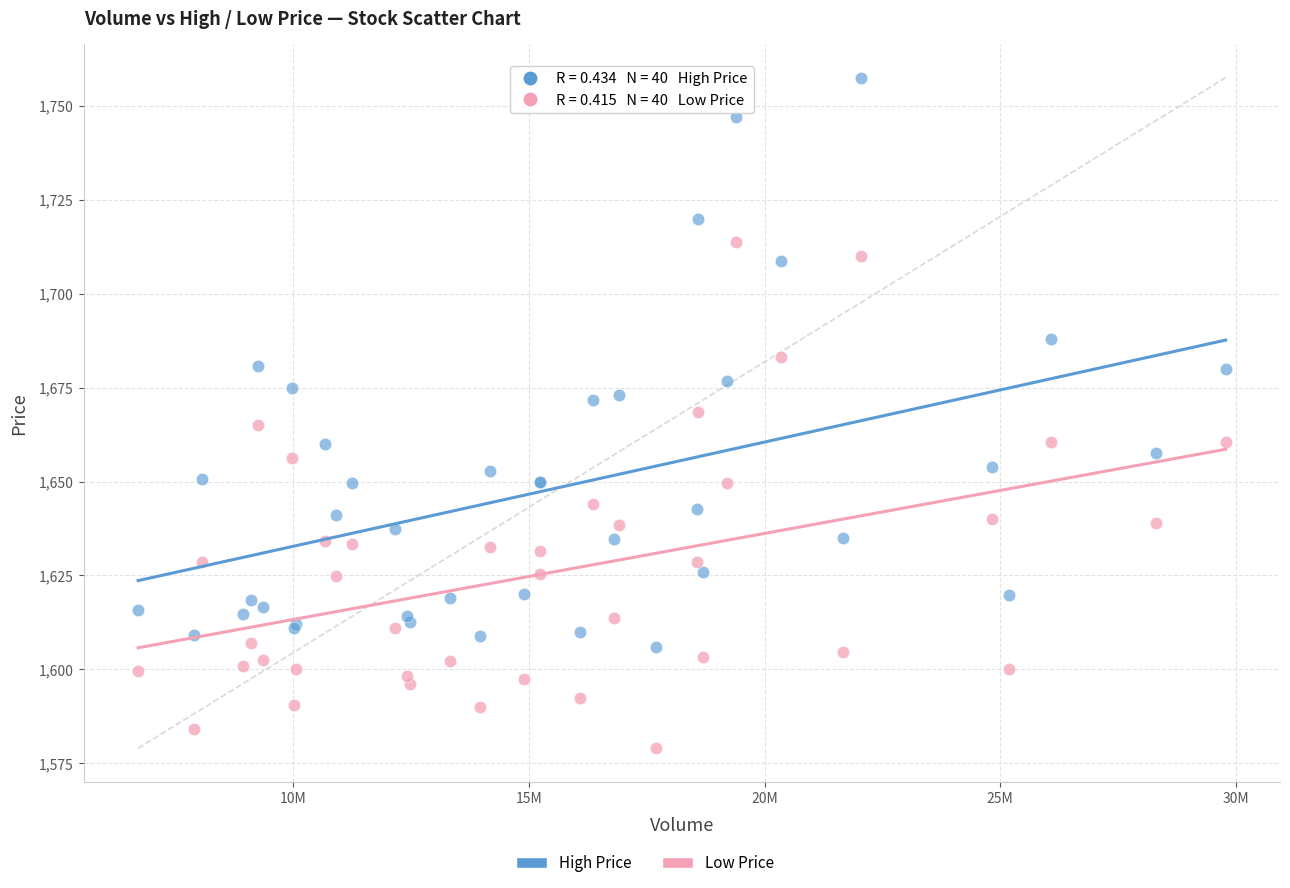

Which series contains the lowest Y value?

Low Price